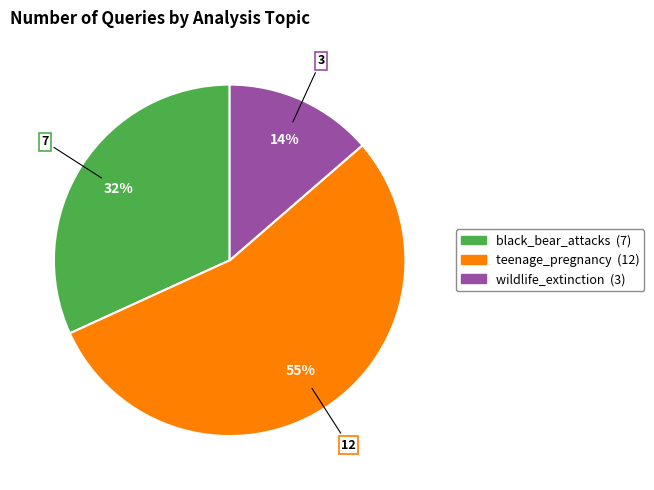

Is it true that black_bear_attacks is 46% of the pie?

False